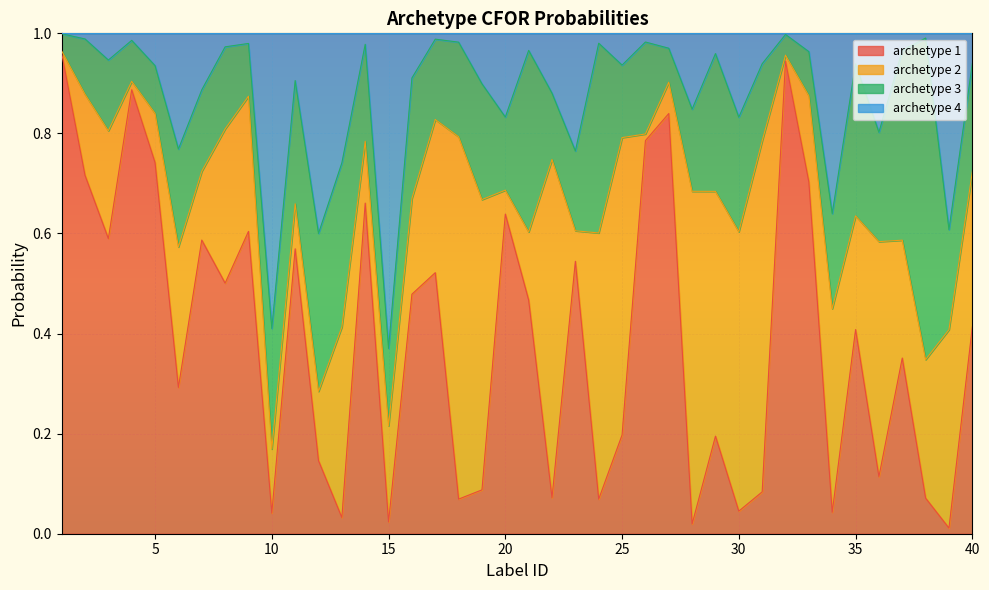

What are all the series names shown in the legend?

archetype 1, archetype 2, archetype 3, archetype 4